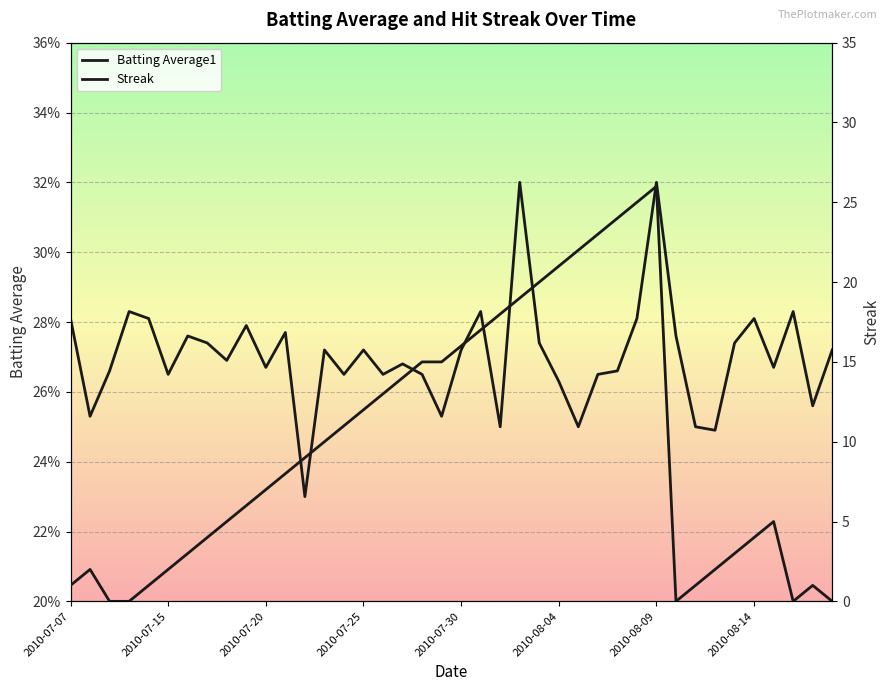

Rank the series by their maximum value, from lowest to highest.

Batting Average1, Streak